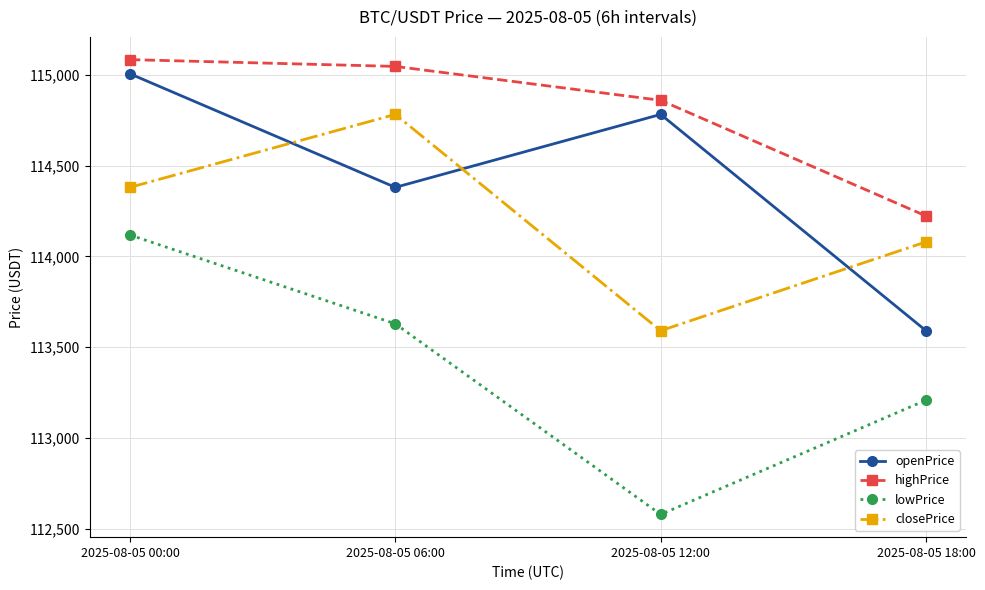

Where is closePrice nearest to the value 114186?

2025-08-05 18:00